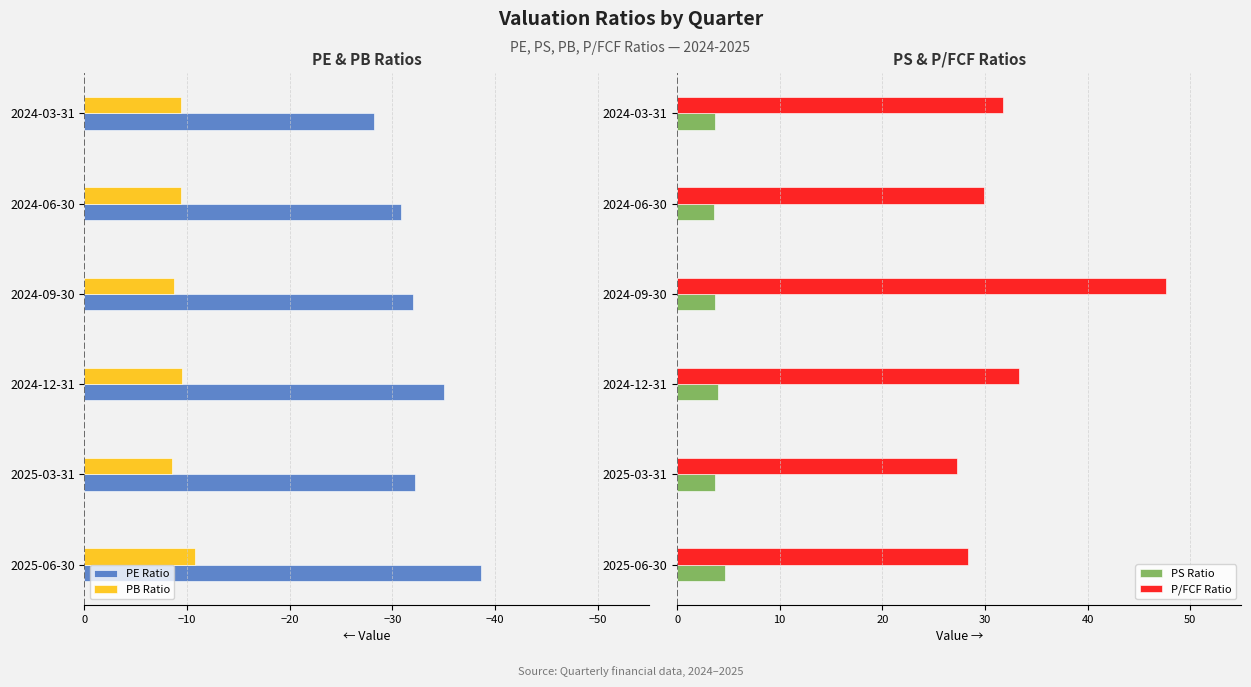

What is the maximum value shown in the chart?

47.6